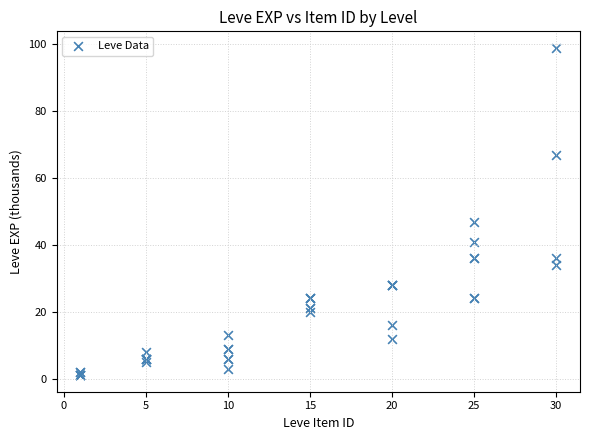

What Y value in the scatter plot is closest to 50?

47